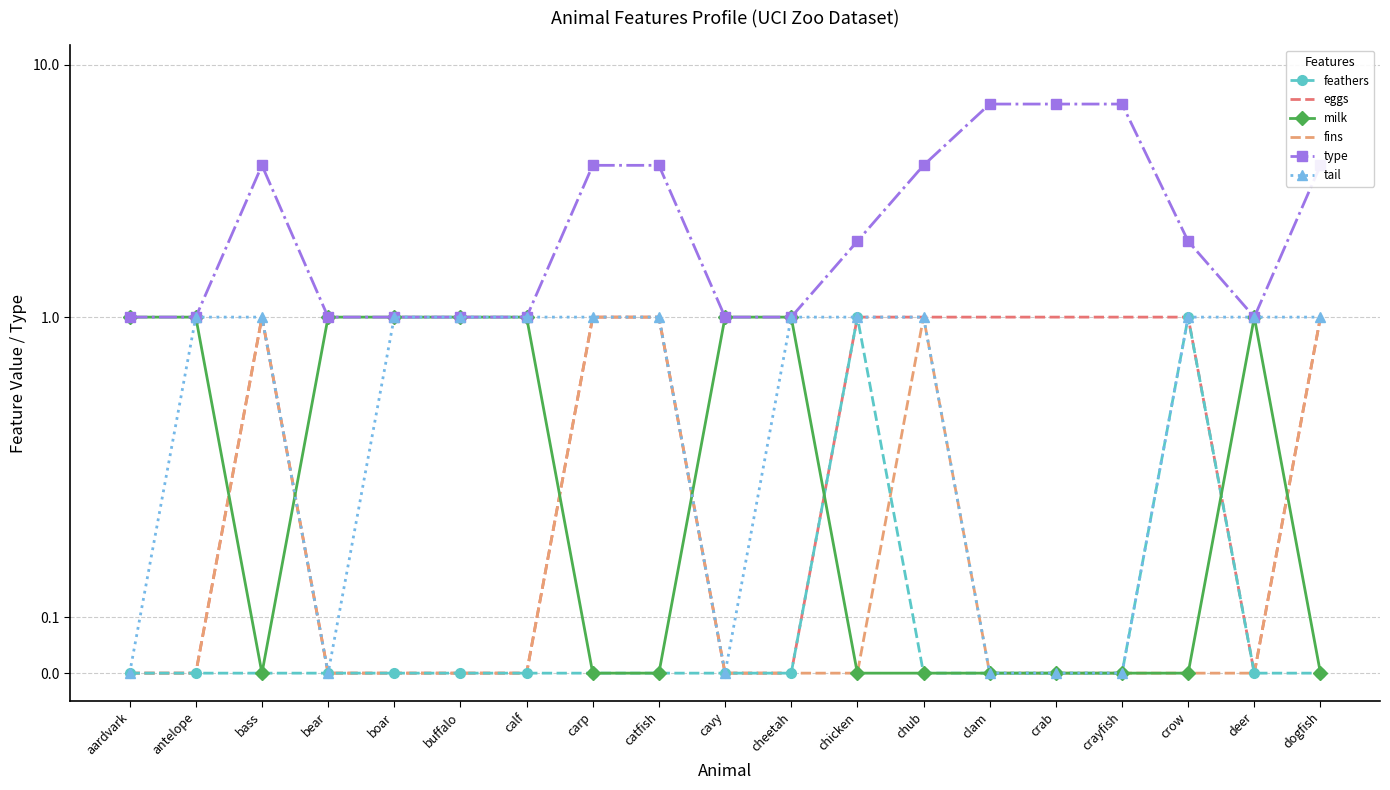

At which category does type reach its first local peak?

bass